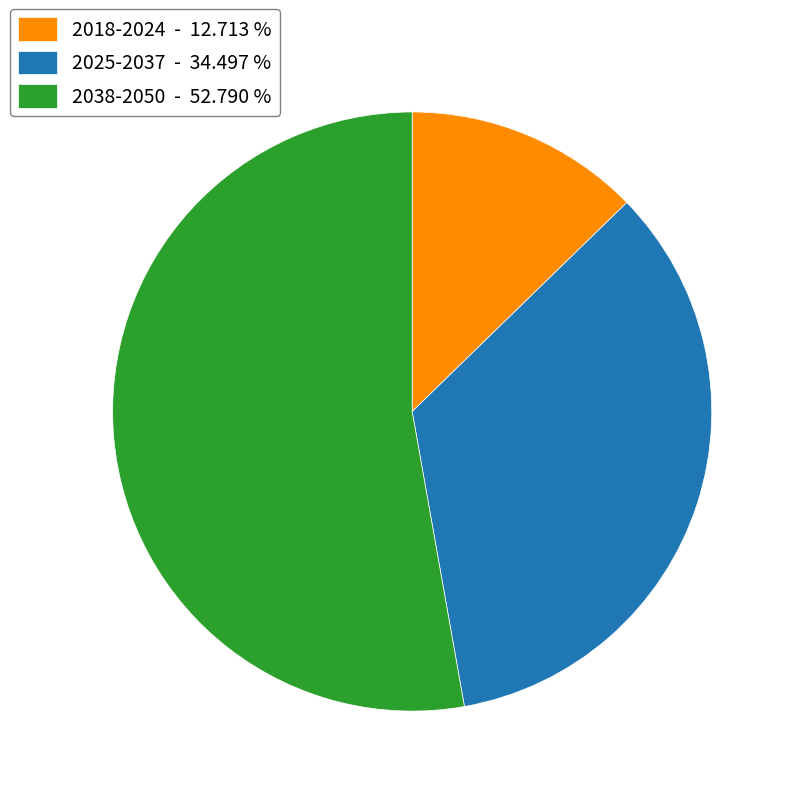

How many slices are in this pie chart?

3